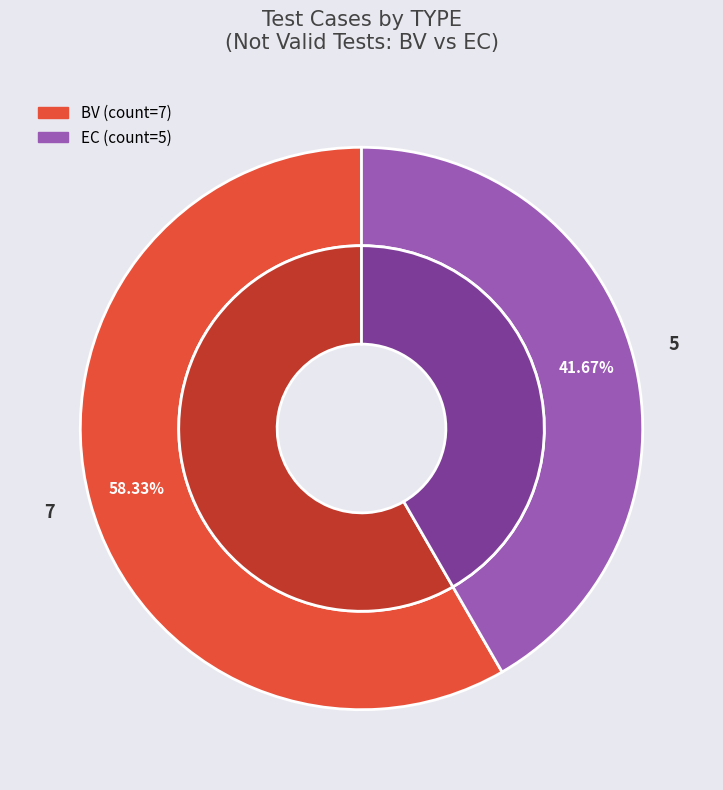

Is there a majority slice in this chart?

No